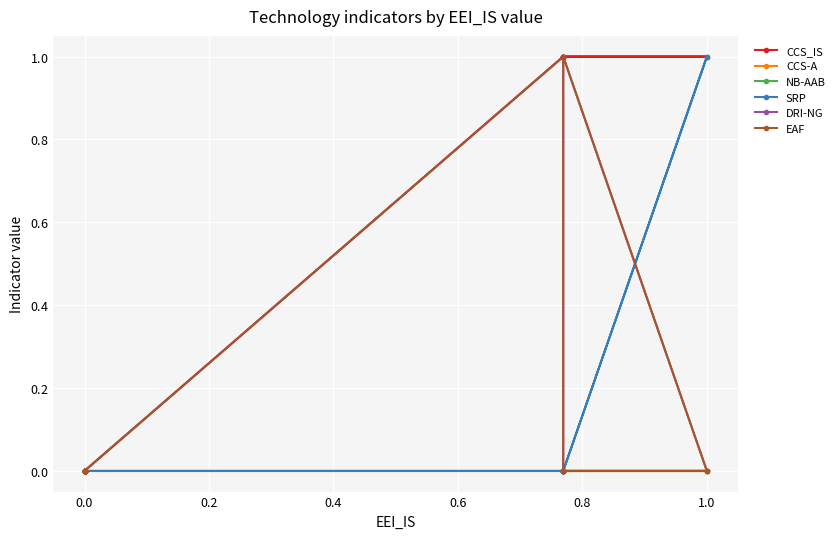

Rank the series at 0.0 from lowest to highest value.

CCS_IS, CCS-A, NB-AAB, SRP, DRI-NG, EAF